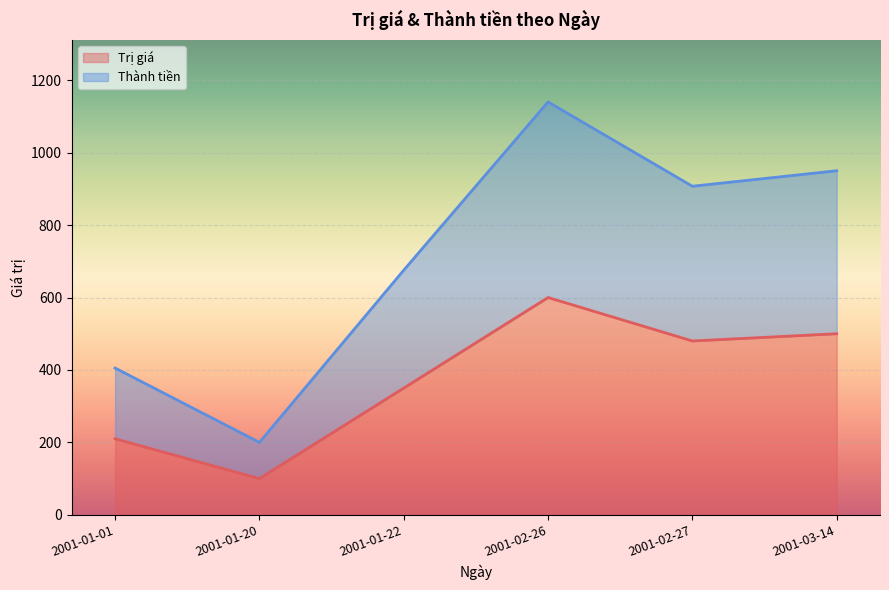

True or false: Thành tiền and Trị giá cross at least once.

False